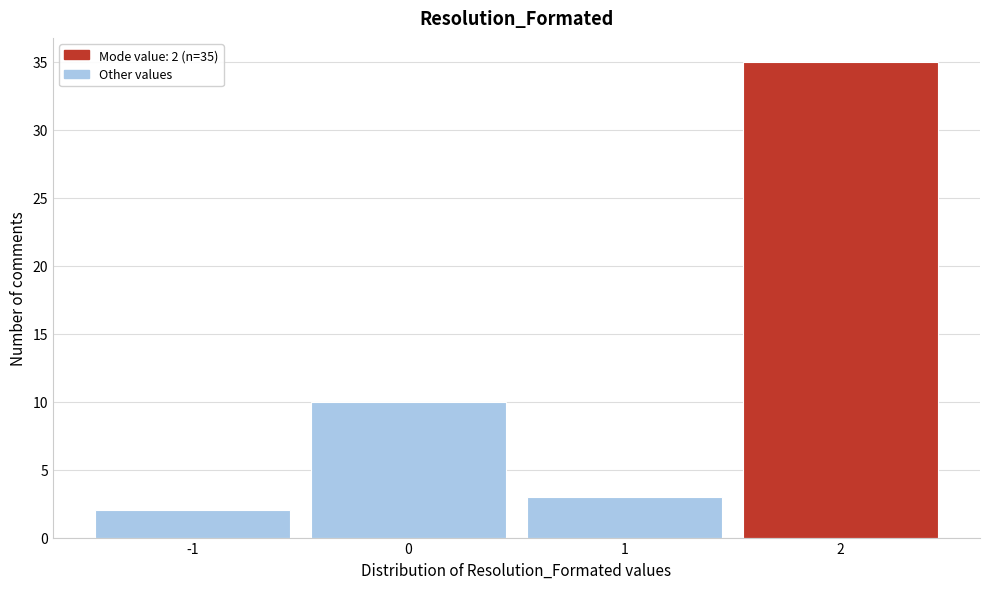

Which range on the x-axis has the tallest bar?

1.5 to 2.5